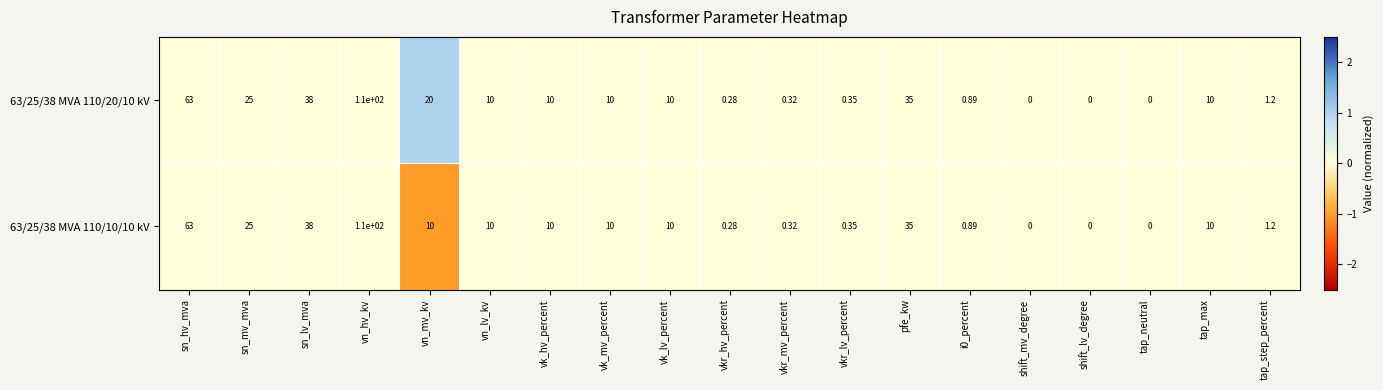

Which label corresponds to the largest value in the chart?

vn_hv_kv